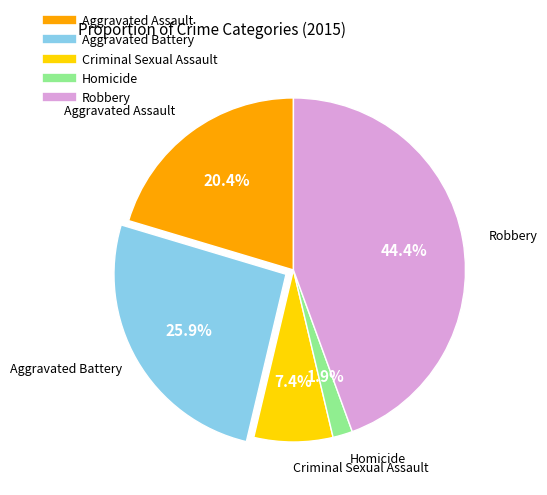

Does Criminal Sexual Assault represent more than half of the total?

No